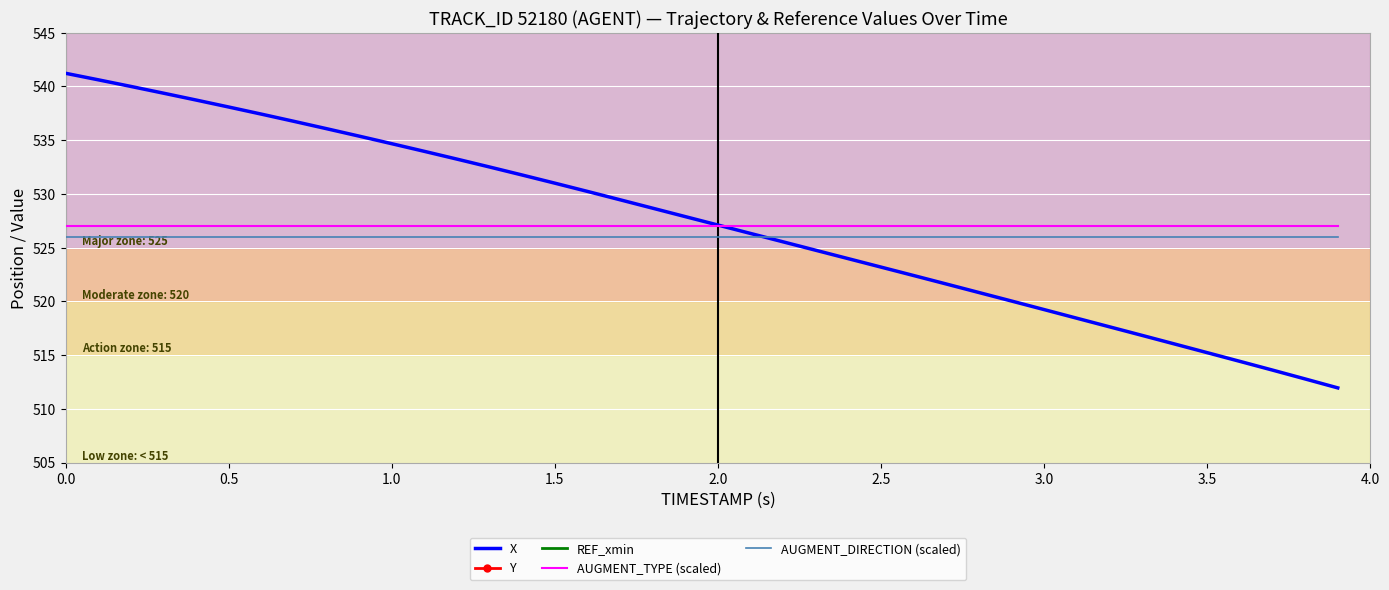

Reading left to right, extract all data points from this chart.

X: 541.2	540.6	540.0	539.4	538.7	538.1	537.4	536.8	536.1	535.4	534.7	534.0	533.2	532.5	531.8	531.0	530.2	529.5	528.7	527.9	527.1	526.3	525.5	524.8	524.0	523.2	522.4	521.6	520.8	520.0	519.2	518.4	517.6	516.8	516.0	515.2	514.4	513.6	512.8	512.0
Y: 1536.6	1536.6	1536.6	1536.5	1536.5	1536.5	1536.5	1536.4	1536.4	1536.4	1536.3	1536.3	1536.3	1536.3	1536.2	1536.2	1536.2	1536.2	1536.1	1536.1	1536.1	1536.0	1536.0	1536.0	1535.9	1535.9	1535.9	1535.8	1535.8	1535.8	1535.7	1535.7	1535.6	1535.6	1535.5	1535.5	1535.4	1535.3	1535.3	1535.2
REF_xmin: 420.4	420.4	420.4	420.4	420.4	420.4	420.4	420.4	420.4	420.4	420.4	420.4	420.4	420.4	420.4	420.4	420.4	420.4	420.4	420.4	420.4	420.4	420.4	420.4	420.4	420.4	420.4	420.4	420.4	420.4	420.4	420.4	420.4	420.4	420.4	420.4	420.4	420.4	420.4	420.4
AUGMENT_TYPE (scaled): 527.0	527.0	527.0	527.0	527.0	527.0	527.0	527.0	527.0	527.0	527.0	527.0	527.0	527.0	527.0	527.0	527.0	527.0	527.0	527.0	527.0	527.0	527.0	527.0	527.0	527.0	527.0	527.0	527.0	527.0	527.0	527.0	527.0	527.0	527.0	527.0	527.0	527.0	527.0	527.0
AUGMENT_DIRECTION (scaled): 526.0	526.0	526.0	526.0	526.0	526.0	526.0	526.0	526.0	526.0	526.0	526.0	526.0	526.0	526.0	526.0	526.0	526.0	526.0	526.0	526.0	526.0	526.0	526.0	526.0	526.0	526.0	526.0	526.0	526.0	526.0	526.0	526.0	526.0	526.0	526.0	526.0	526.0	526.0	526.0